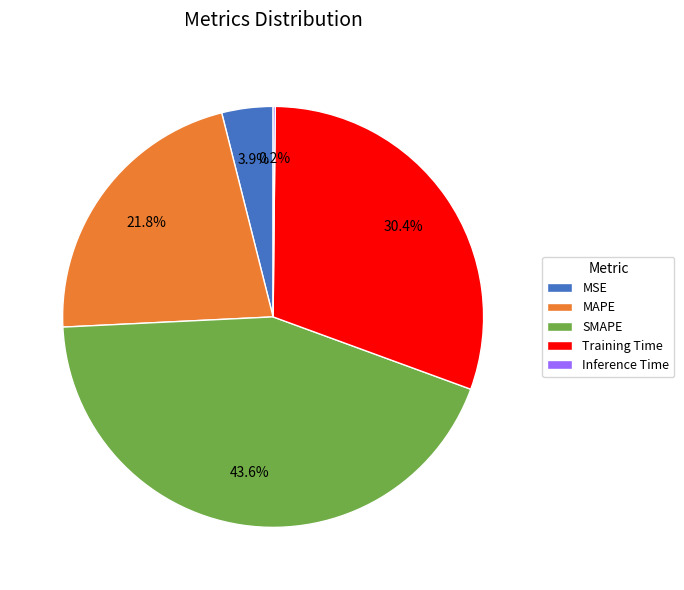

Is there any slice that represents more than half of the pie?

No